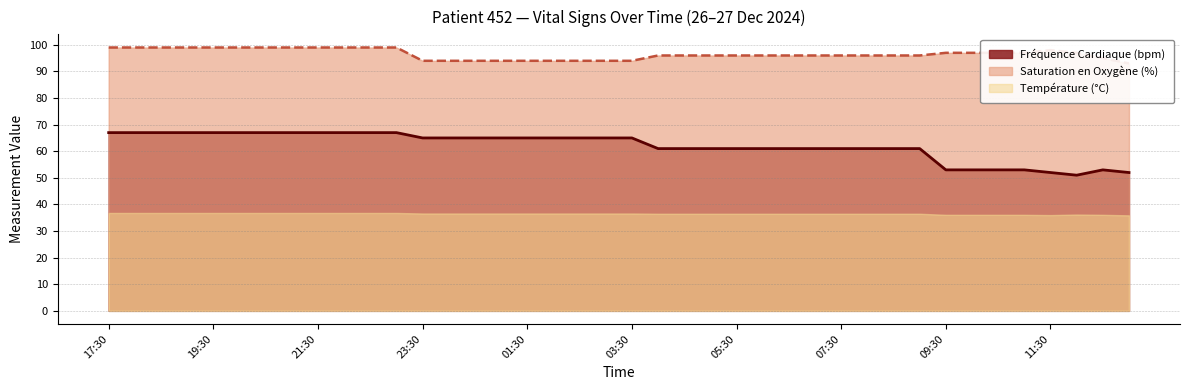

True or false: Fréquence Cardiaque (bpm) has a value of 61 at 07:30.

True